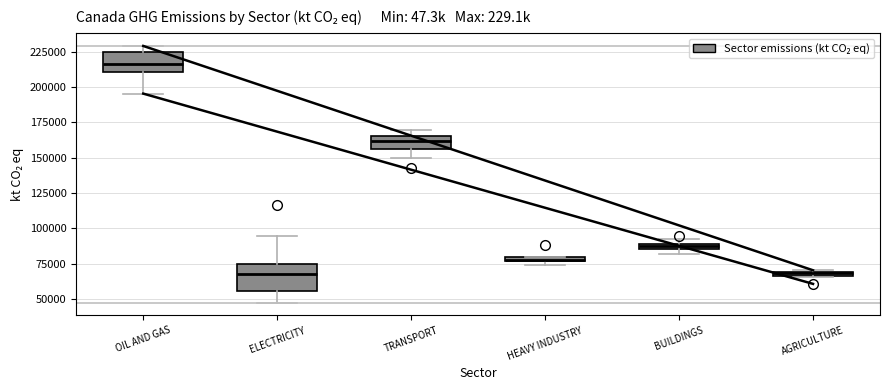

Where does the upper whisker of the box for ELECTRICITY end on the y-axis? The values are not printed on the chart, so give them approximately, as read against the axis.

95000